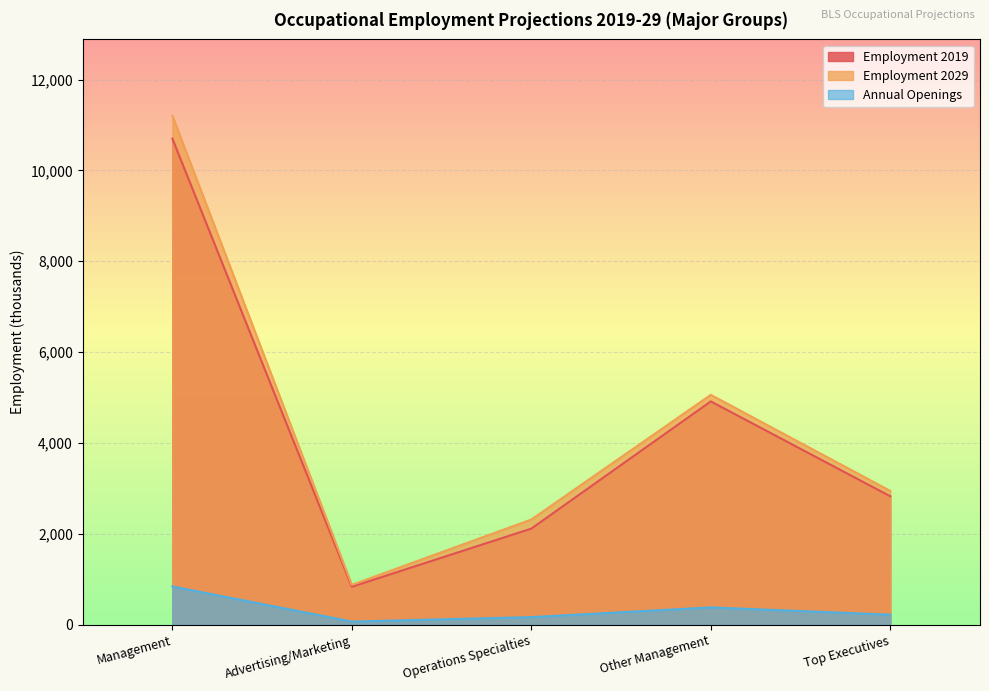

List the labels in order of Annual Openings value, smallest first.

Advertising/Marketing, Operations Specialties, Top Executives, Other Management, Management